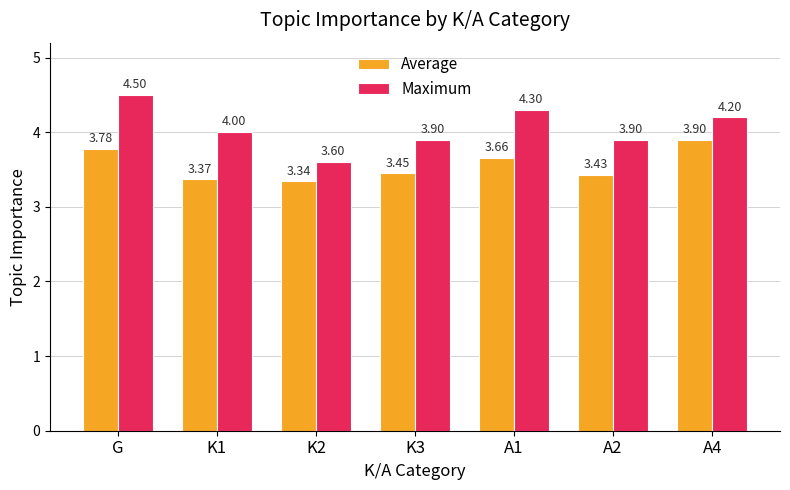

What is the sum of all Average values?

24.9